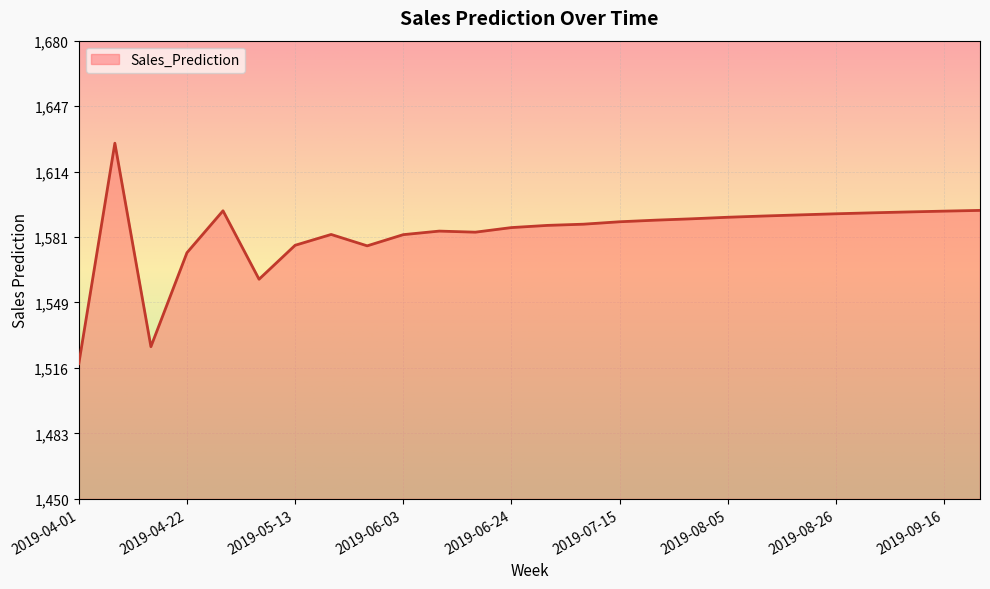

What is the difference between the maximum and minimum values?

110.7